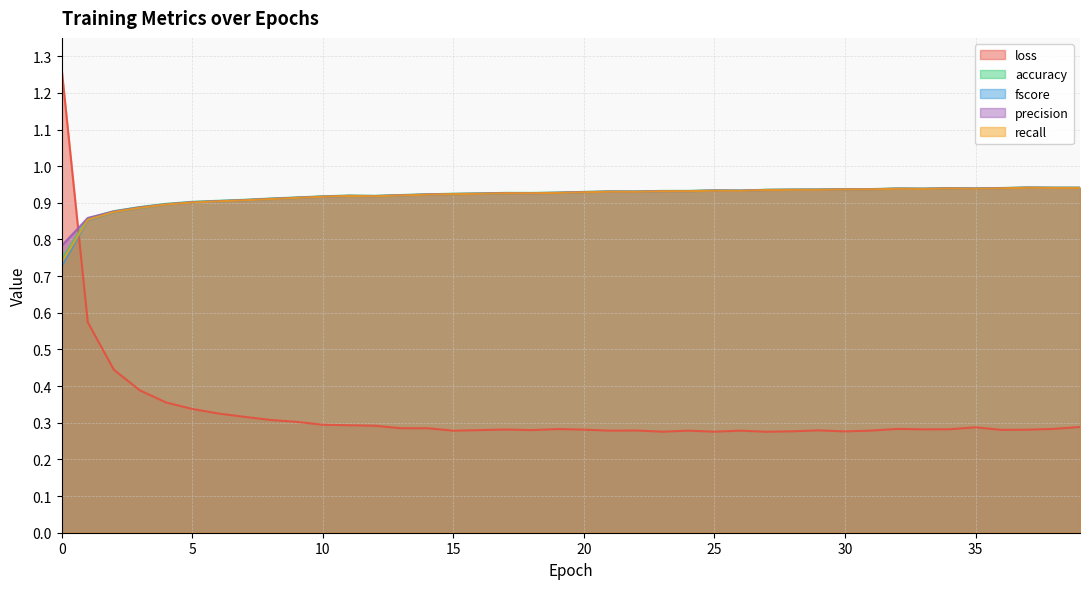

At how many categories does at least one series exceed 0?

40